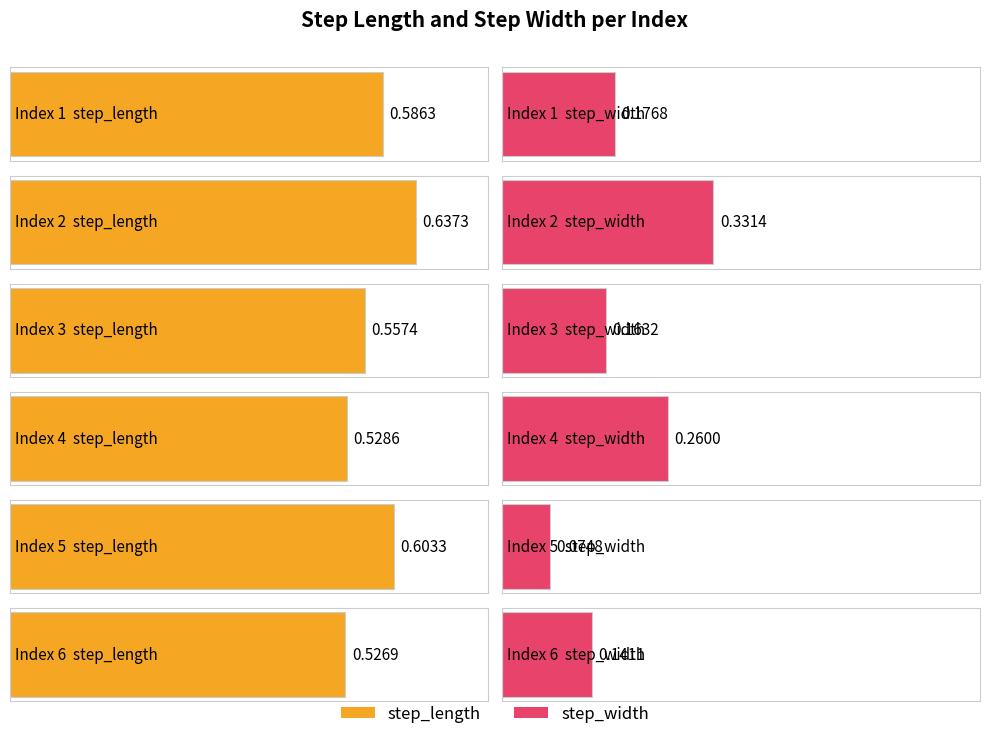

Where is step_width nearest to the value 0?

5